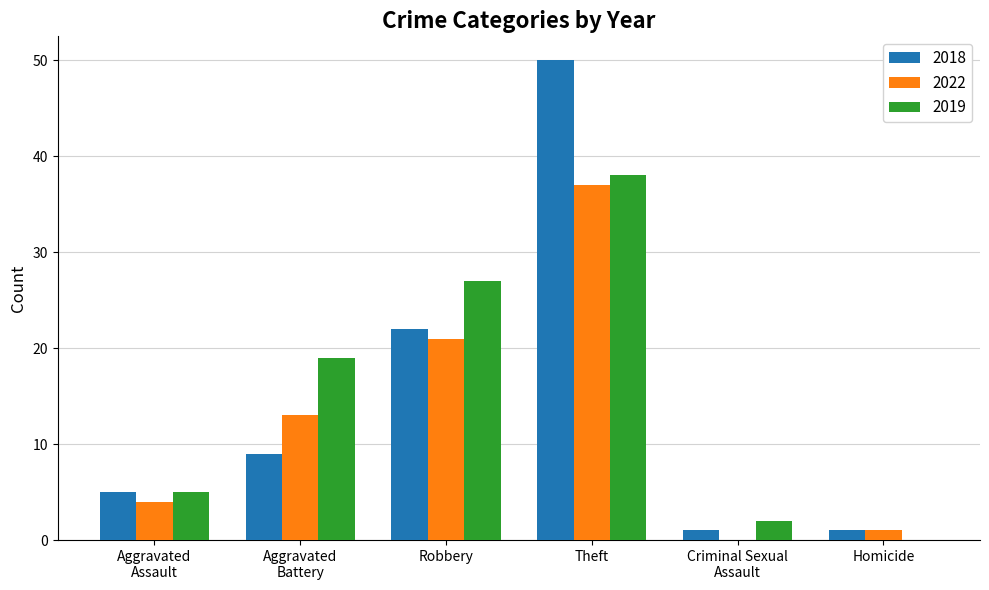

What is the sum of all 2019 values?

91